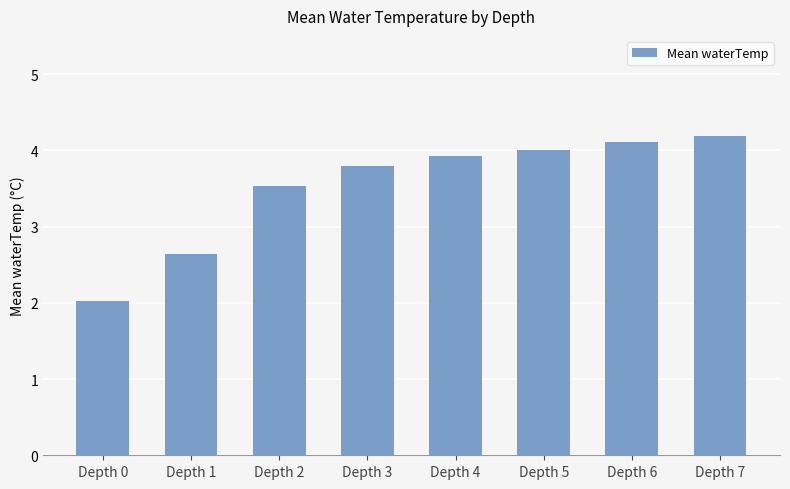

The value at Depth 2 is 2.1. True or false?

False